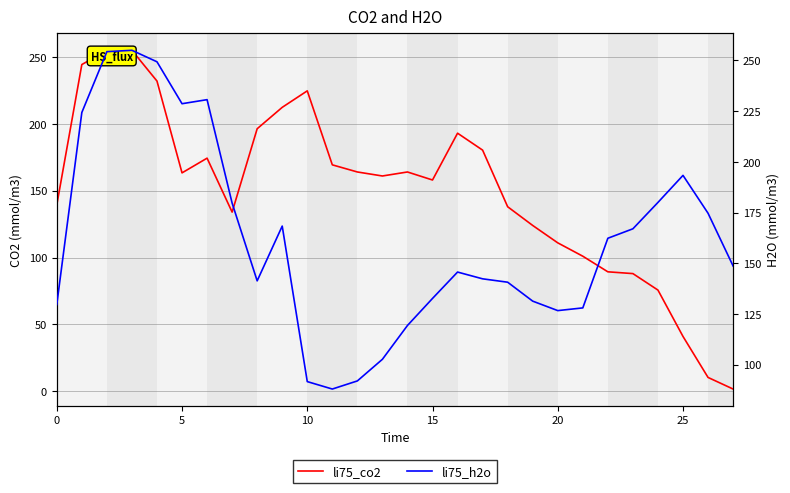

True or false: li75_h2o and li75_co2 intersect in this chart.

True